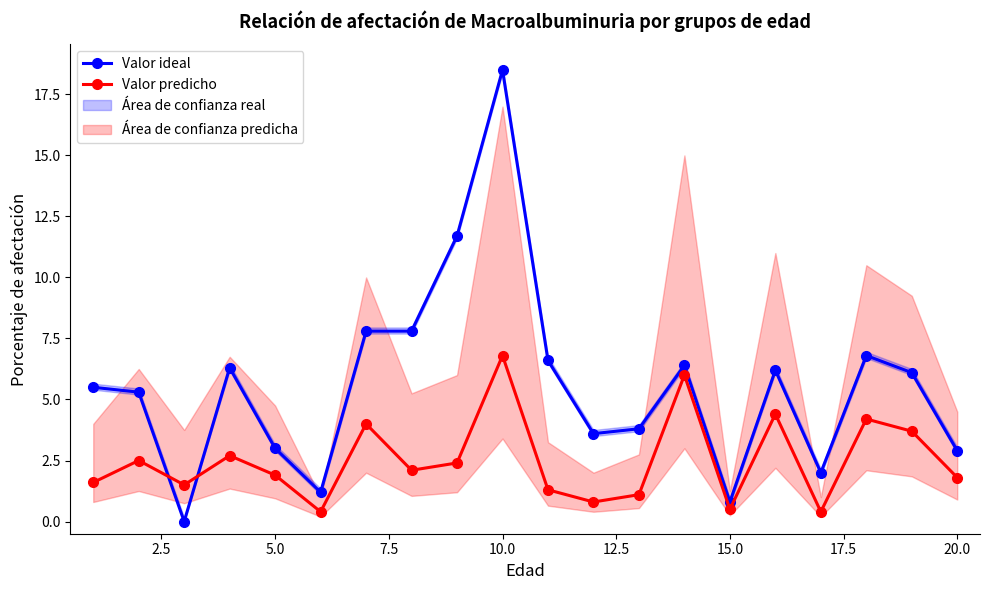

What is the approximate value of Valor predicho at 15.0?

0.5